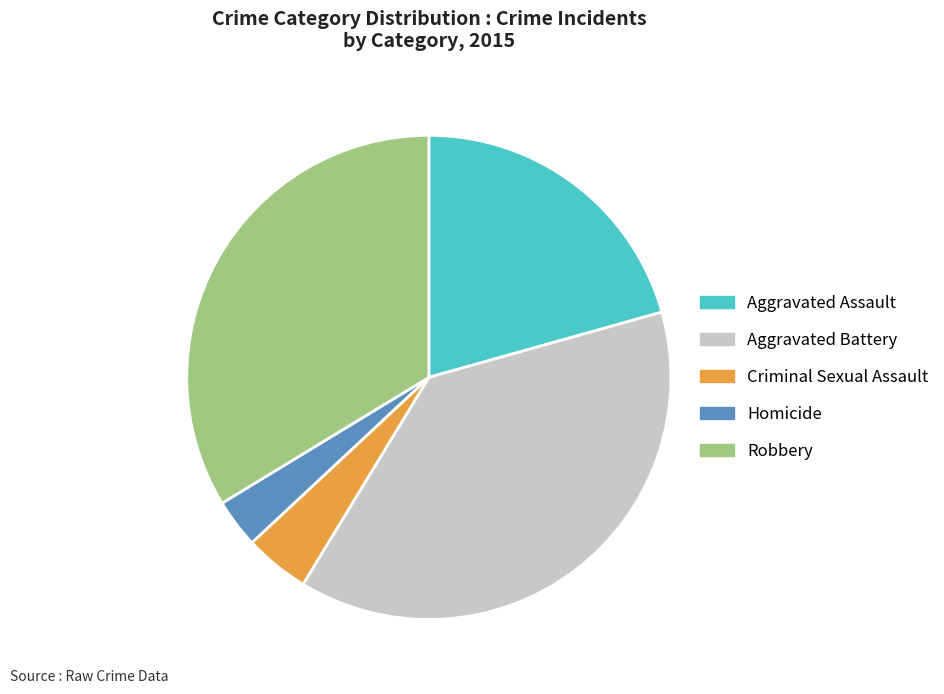

Approximately how many times larger is the value at Robbery compared to Aggravated Battery?

0.9